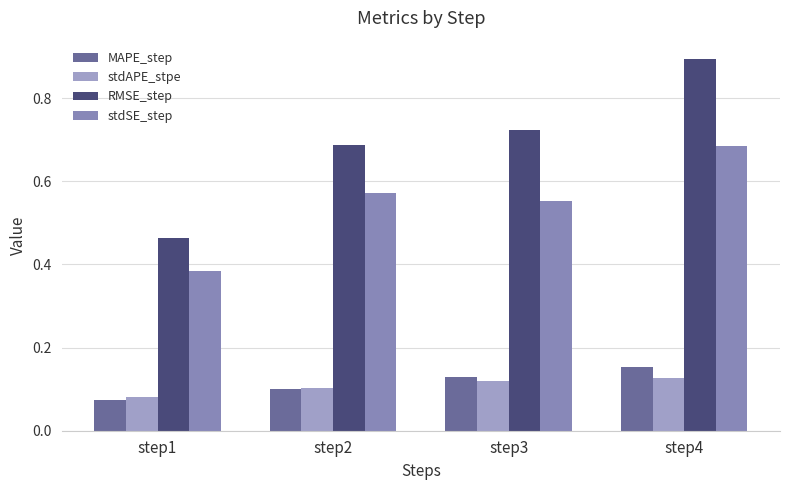

Count the number of data series in this chart.

4